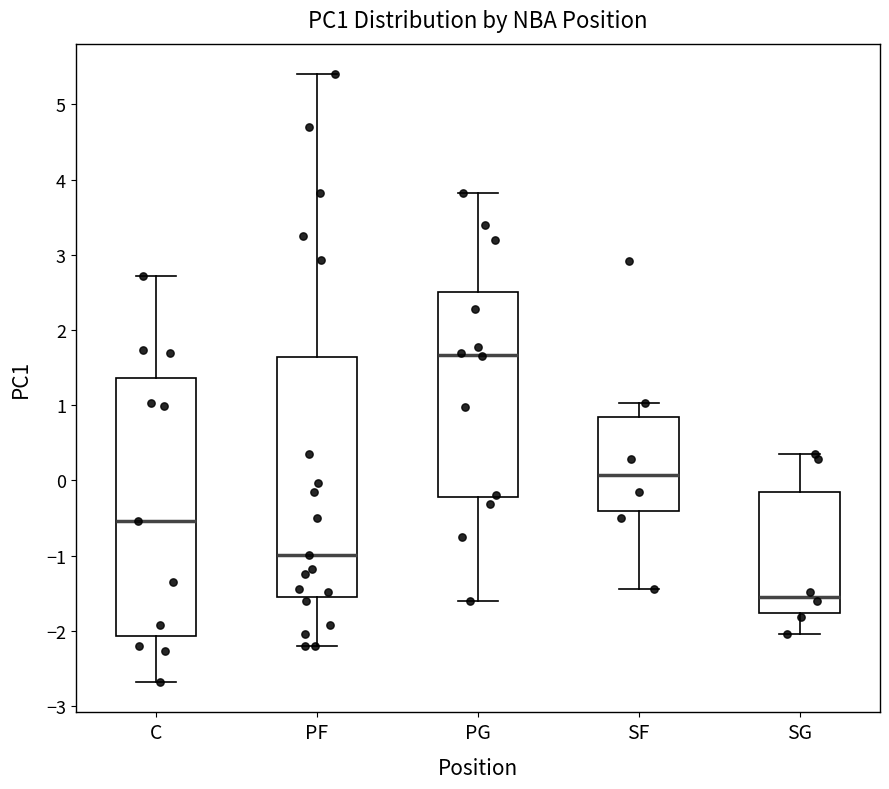

Which box's median line is the highest?

PG